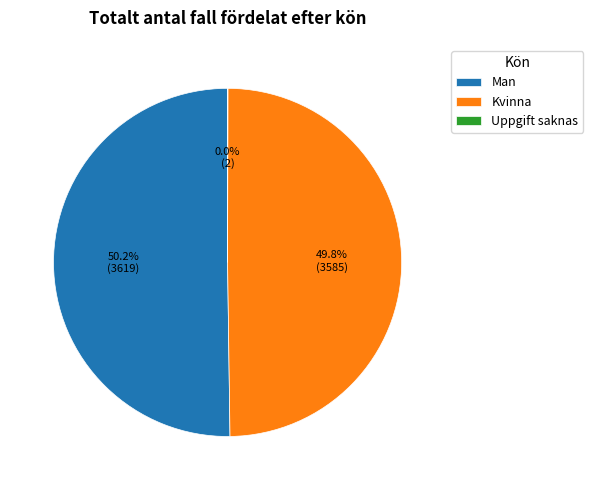

How much of the chart is everything except Man?

49.8%